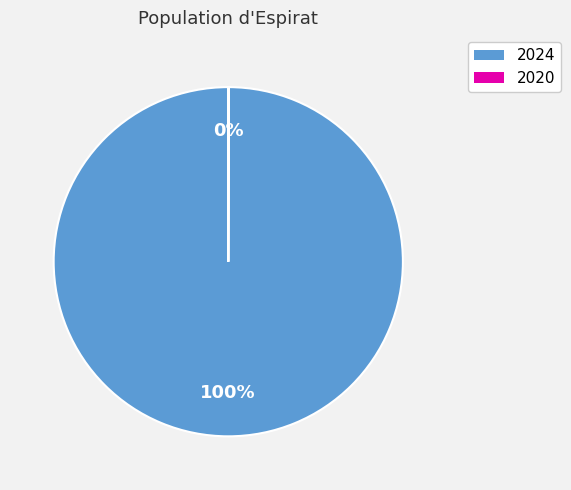

What percentage is the 2024 slice, to the nearest percent?

100%